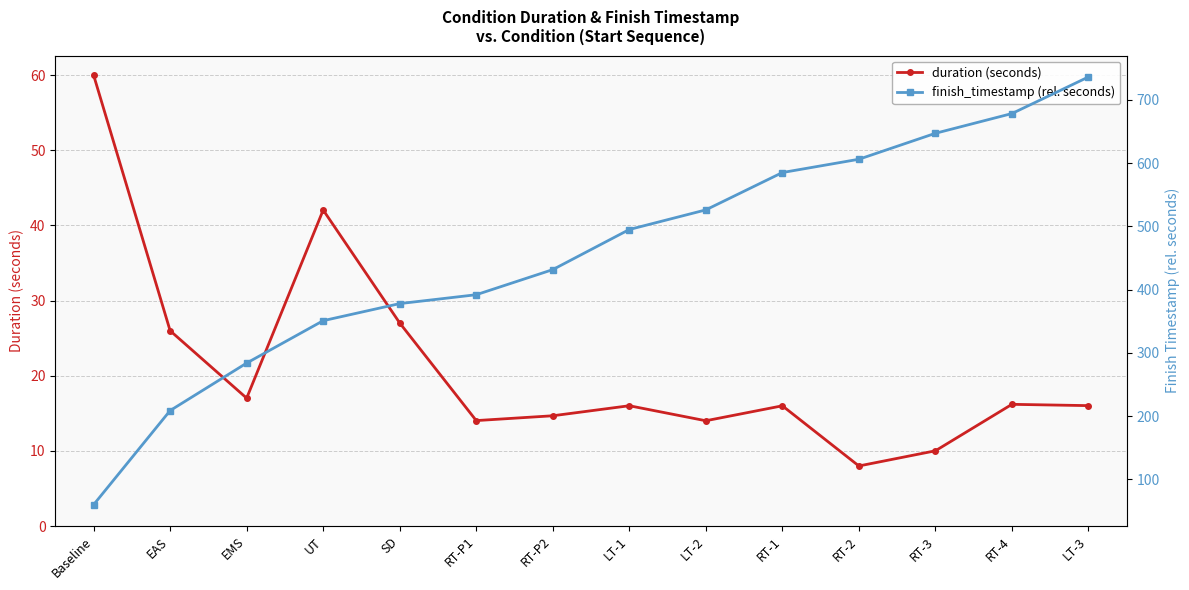

What is the sum of the finish_timestamp (rel. seconds) values at EAS and EMS?

492.8